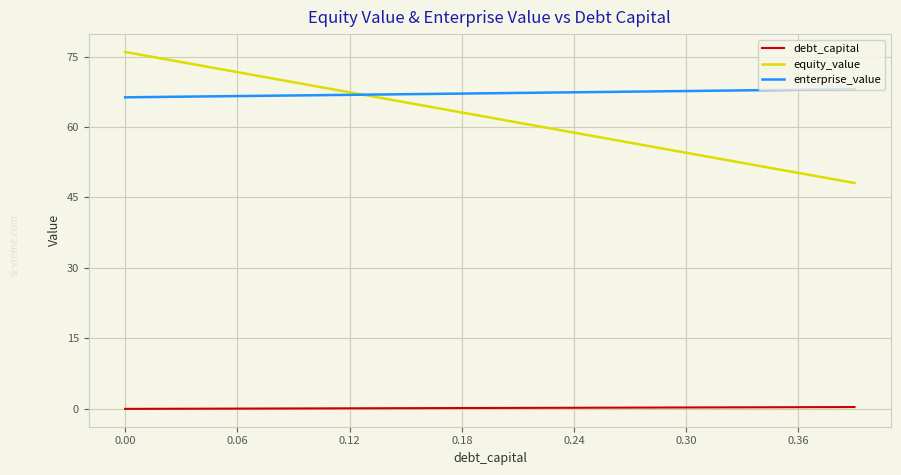

Is this an area chart (filled region under the line)?

No